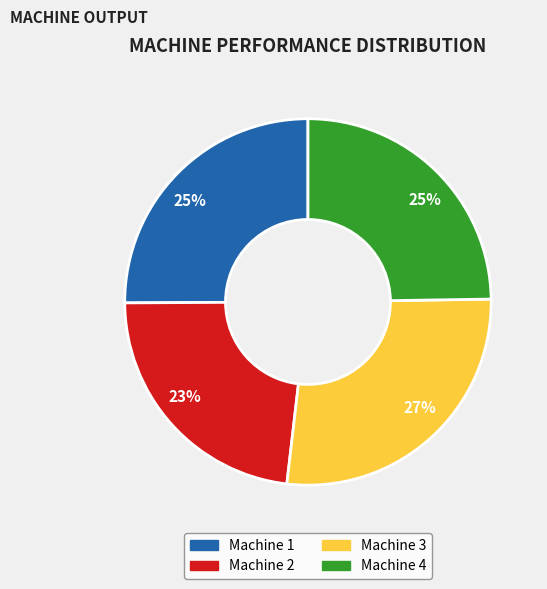

The Machine 1 slice represents 13% of the pie. True or false?

False